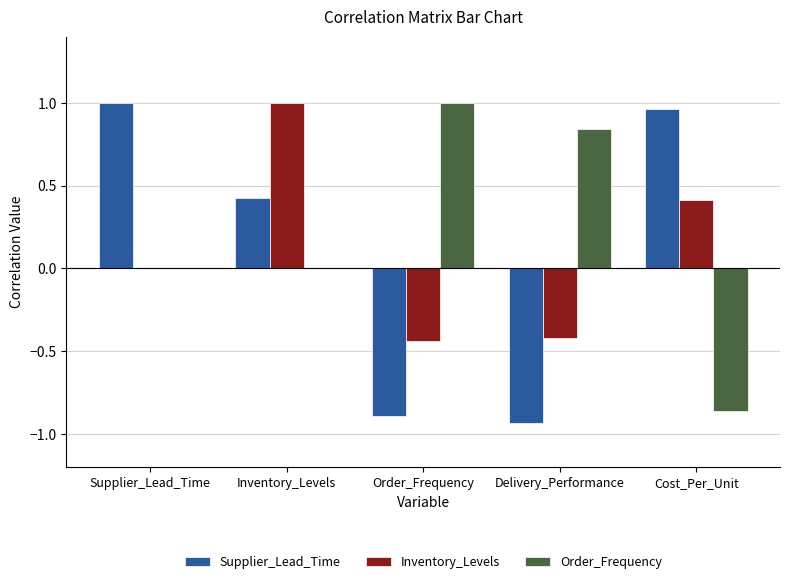

At which label does Supplier_Lead_Time first exceed 0?

Supplier_Lead_Time